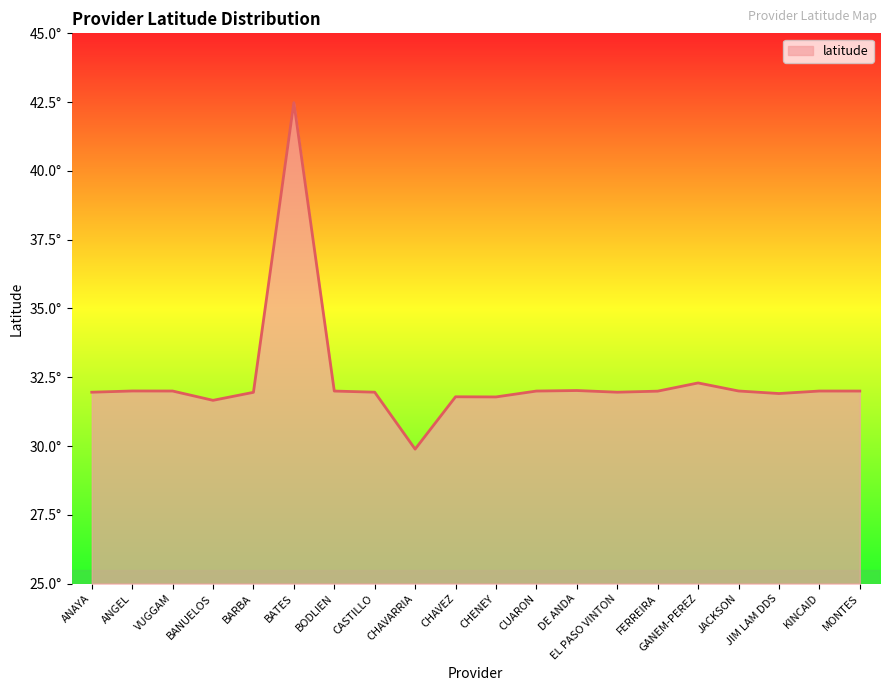

At which category does the data reach its first local valley?

BANUELOS